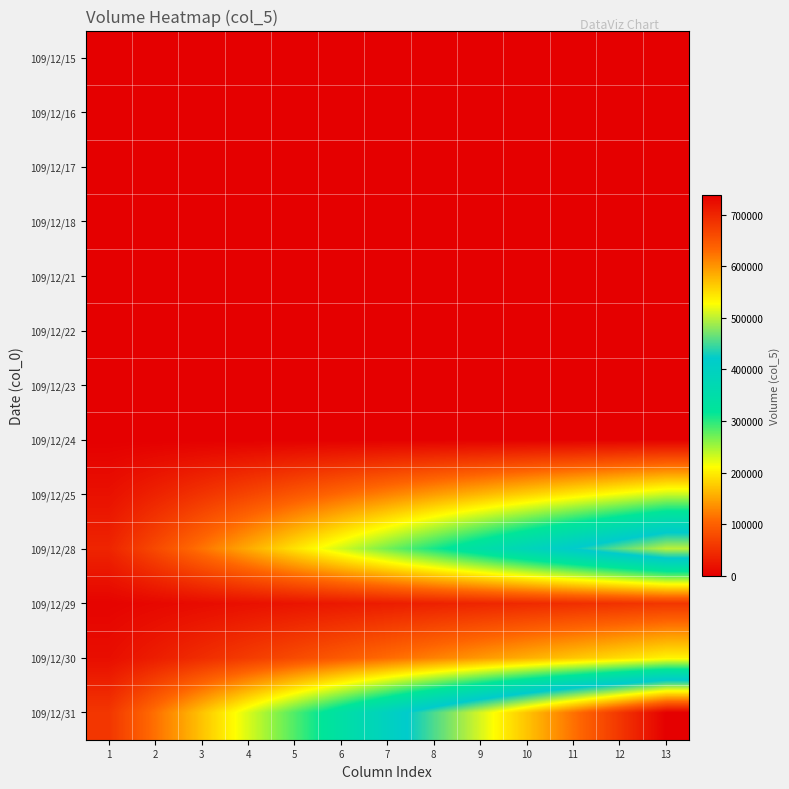

Reading right to left, extract all data points from this chart.

109/12/15: 13=0.0	12=0.0	11=0.0	10=0.0	9=0.0	8=0.0	7=0.0	6=0.0	5=0.0	4=0.0	3=0.0	2=0.0	1=0.0
109/12/16: 13=0.0	12=0.0	11=0.0	10=0.0	9=0.0	8=0.0	7=0.0	6=0.0	5=0.0	4=0.0	3=0.0	2=0.0	1=0.0
109/12/17: 13=0.0	12=0.0	11=0.0	10=0.0	9=0.0	8=0.0	7=0.0	6=0.0	5=0.0	4=0.0	3=0.0	2=0.0	1=0.0
109/12/18: 13=0.0	12=0.0	11=0.0	10=0.0	9=0.0	8=0.0	7=0.0	6=0.0	5=0.0	4=0.0	3=0.0	2=0.0	1=0.0
109/12/21: 13=0.0	12=0.0	11=0.0	10=0.0	9=0.0	8=0.0	7=0.0	6=0.0	5=0.0	4=0.0	3=0.0	2=0.0	1=0.0
109/12/22: 13=0.0	12=0.0	11=0.0	10=0.0	9=0.0	8=0.0	7=0.0	6=0.0	5=0.0	4=0.0	3=0.0	2=0.0	1=0.0
109/12/23: 13=0.0	12=0.0	11=0.0	10=0.0	9=0.0	8=0.0	7=0.0	6=0.0	5=0.0	4=0.0	3=0.0	2=0.0	1=0.0
109/12/24: 13=0.0	12=0.0	11=0.0	10=0.0	9=0.0	8=0.0	7=0.0	6=0.0	5=0.0	4=0.0	3=0.0	2=0.0	1=0.0
109/12/25: 13=233000.0	12=215076.9	11=197153.8	10=179230.8	9=161307.7	8=143384.6	7=125461.5	6=107538.5	5=89615.4	4=71692.3	3=53769.2	2=35846.2	1=17923.1
109/12/28: 13=500000.0	12=461538.5	11=423076.9	10=384615.4	9=346153.8	8=307692.3	7=269230.8	6=230769.2	5=192307.7	4=153846.2	3=115384.6	2=76923.1	1=38461.5
109/12/29: 13=57000.0	12=52615.4	11=48230.8	10=43846.2	9=39461.5	8=35076.9	7=30692.3	6=26307.7	5=21923.1	4=17538.5	3=13153.8	2=8769.2	1=4384.6
109/12/30: 13=203000.0	12=187384.6	11=171769.2	10=156153.8	9=140538.5	8=124923.1	7=109307.7	6=93692.3	5=78076.9	4=62461.5	3=46846.2	2=31230.8	1=15615.4
109/12/31: 13=739000.0	12=682153.8	11=625307.7	10=568461.5	9=511615.4	8=454769.2	7=397923.1	6=341076.9	5=284230.8	4=227384.6	3=170538.5	2=113692.3	1=56846.2